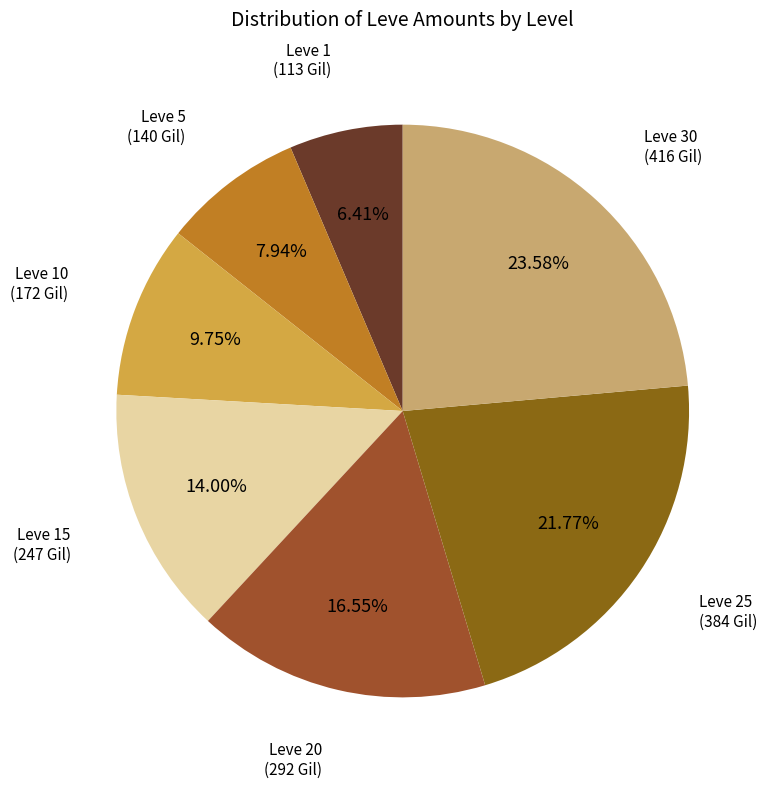

To the nearest percent, what is the average slice percentage?

14%